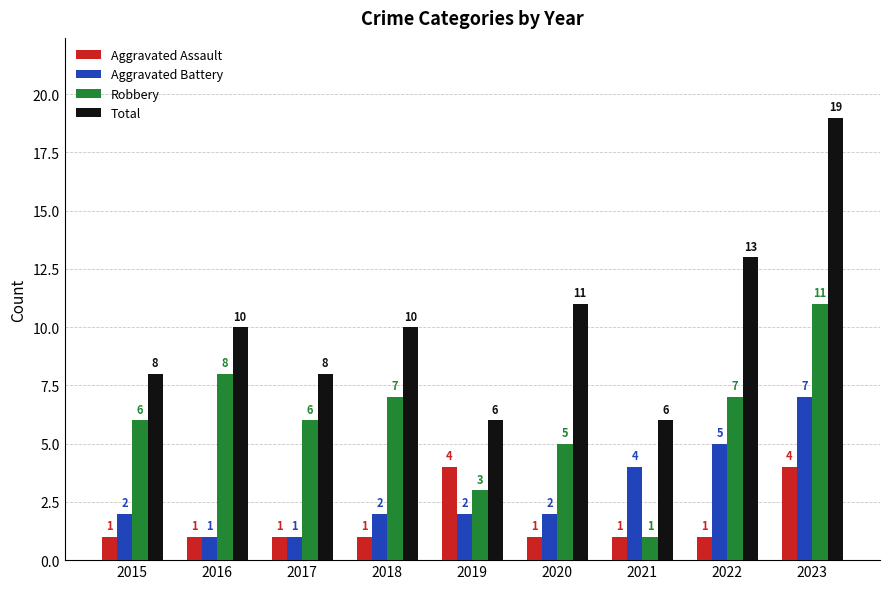

How many Aggravated Assault values are between 1 and 2?

7